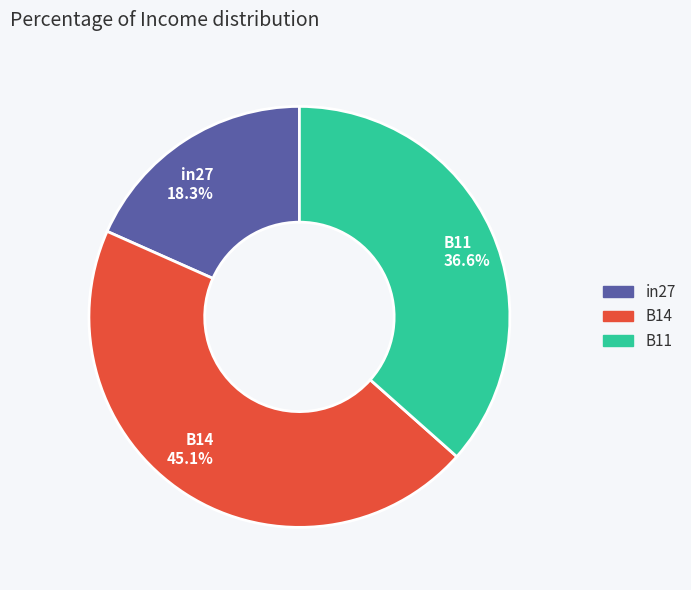

What percentage is the in27 slice, to the nearest percent?

18%